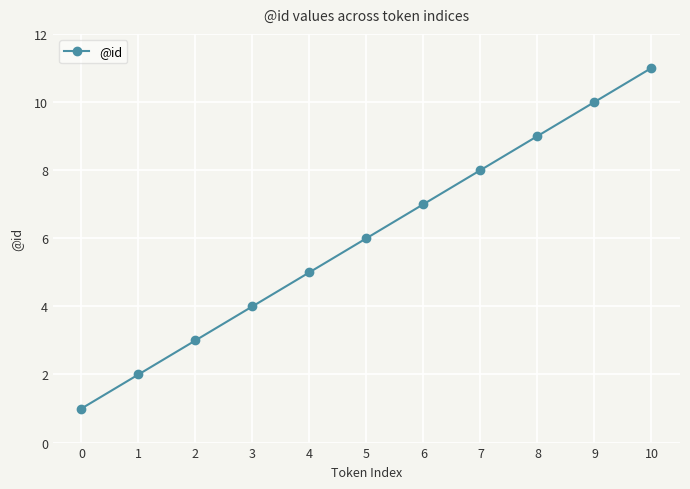

What is the approximate value at 10, to the nearest 10?

10